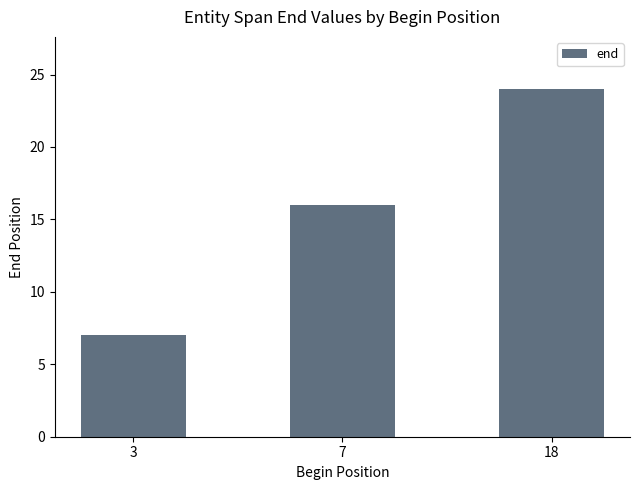

What is the difference between the values at 18 and 7?

8